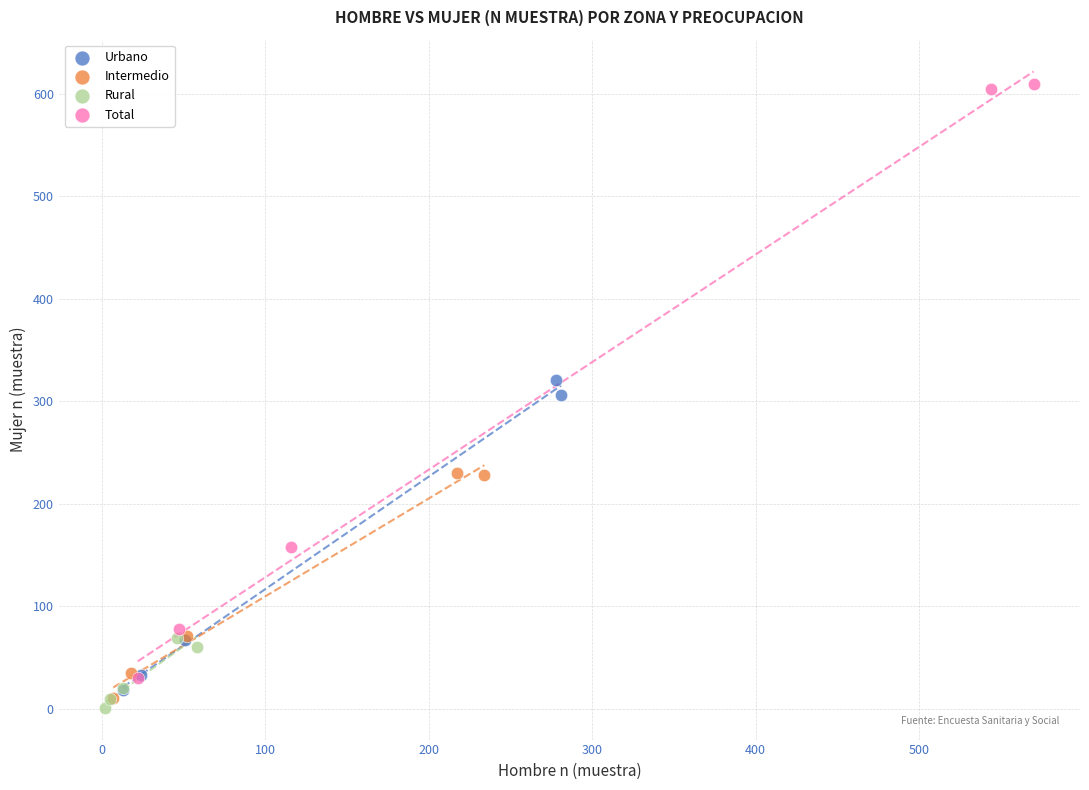

Which series reaches the maximum Y coordinate?

Total